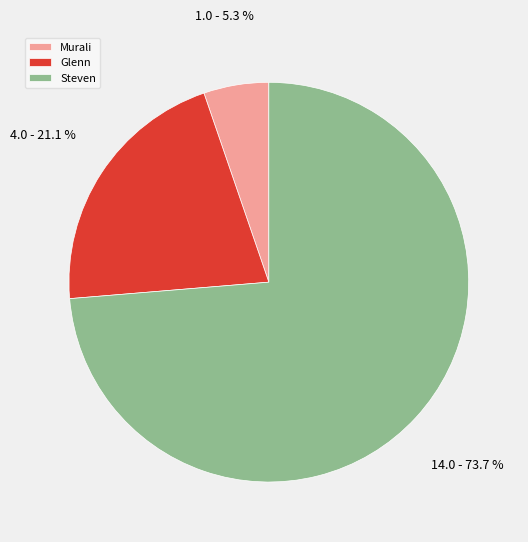

Which category accounts for the majority?

Steven